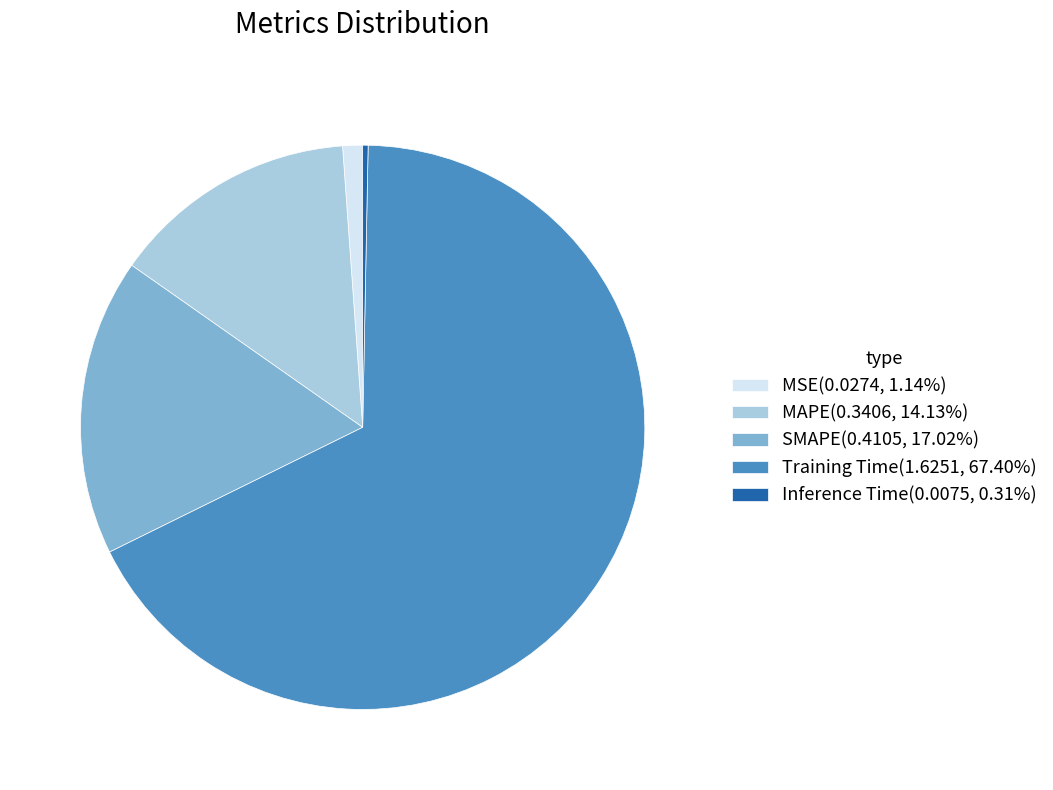

Does MSE account for over 50% of the chart?

No